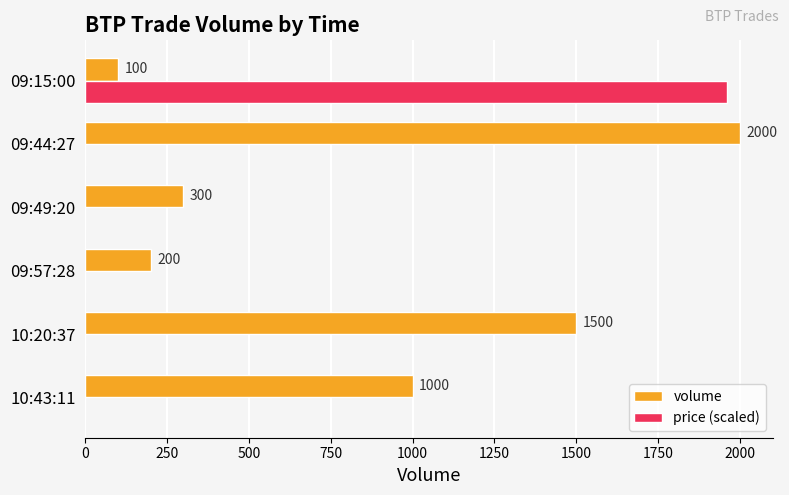

Which series has the largest total across all categories?

volume